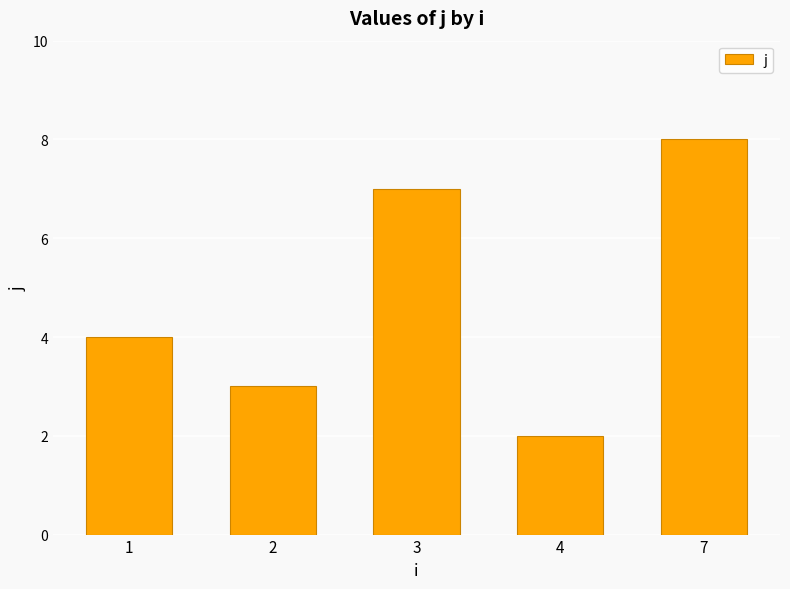

What is the value of the 1st bar from the left?

4